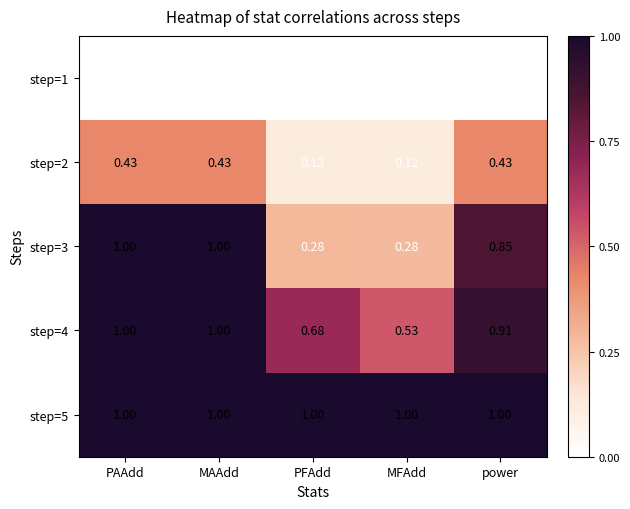

Is the value of step=3 at power greater than the value of step=5 at PFAdd?

No